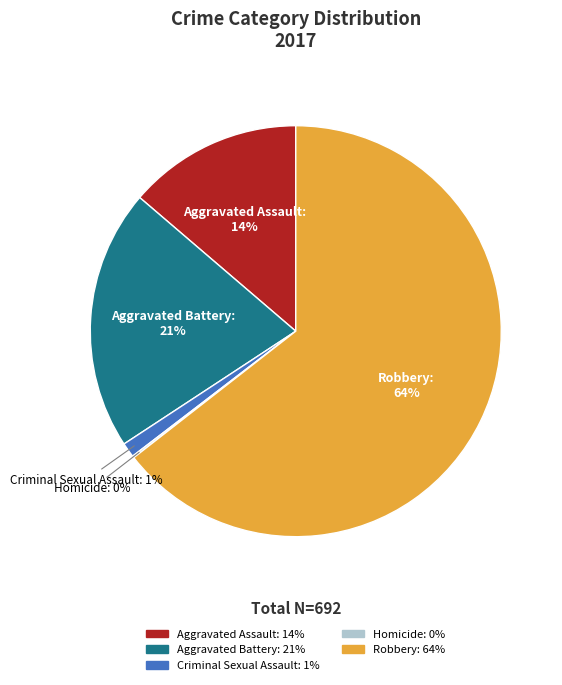

Is it true that Robbery is 78% of the pie?

False